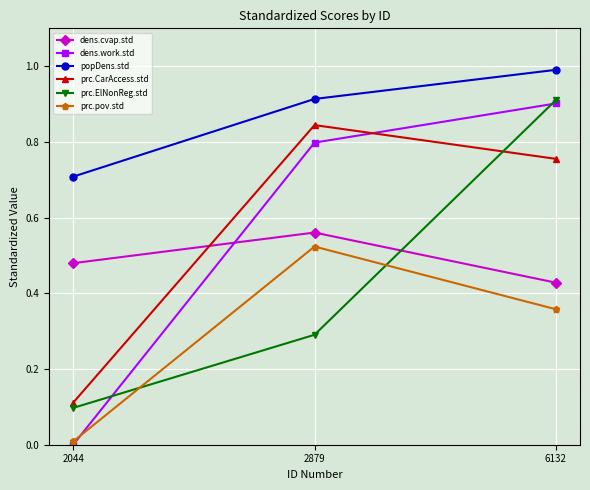

Which label corresponds to the smallest value in the chart?

2044